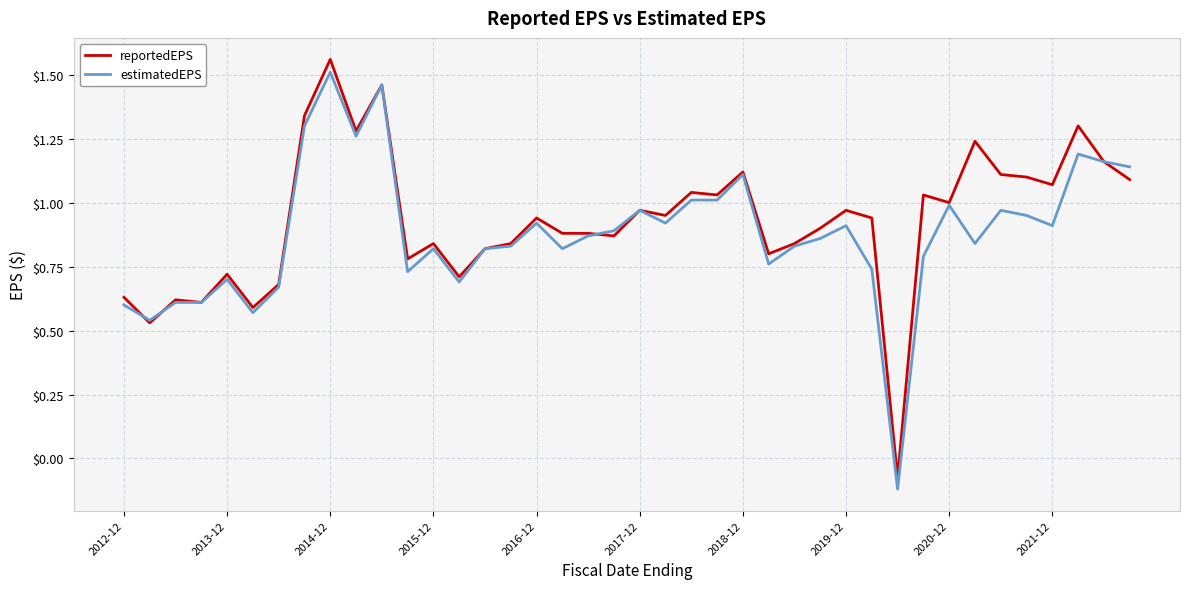

What is the difference between the maximum and minimum values in the estimatedEPS series?

1.6